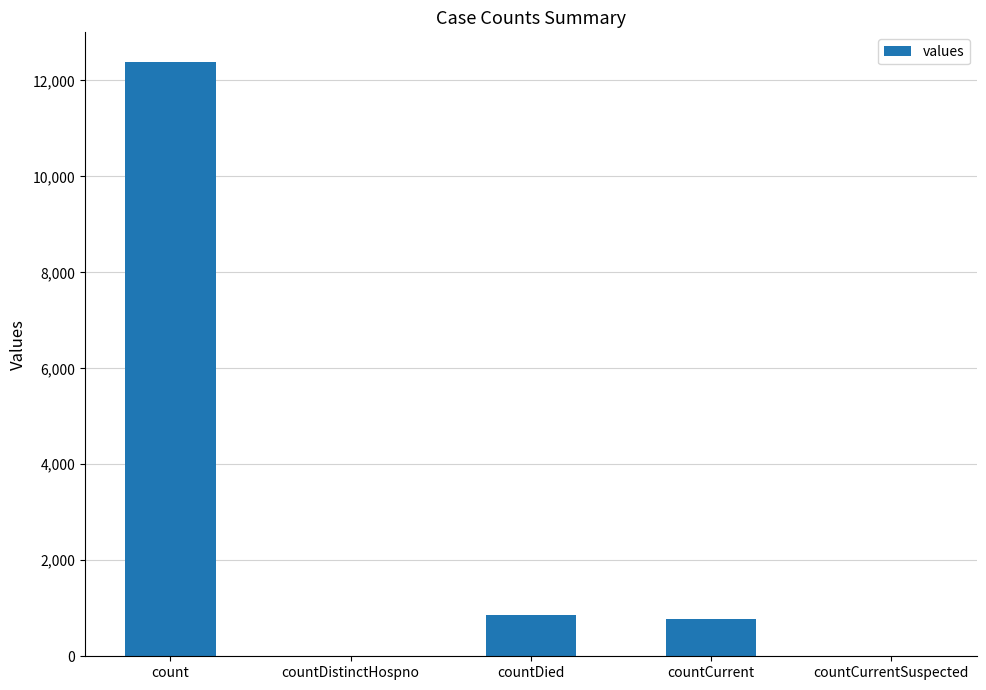

How many categories are shown in the chart?

5